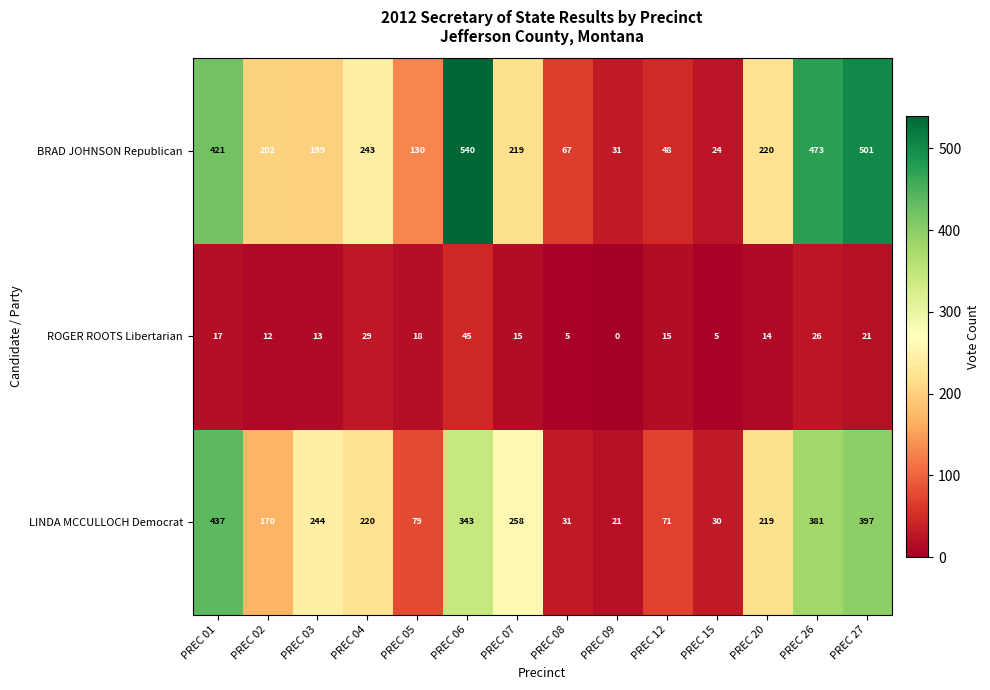

True or false: BRAD JOHNSON Republican has a value of 33 at PREC 08.

False